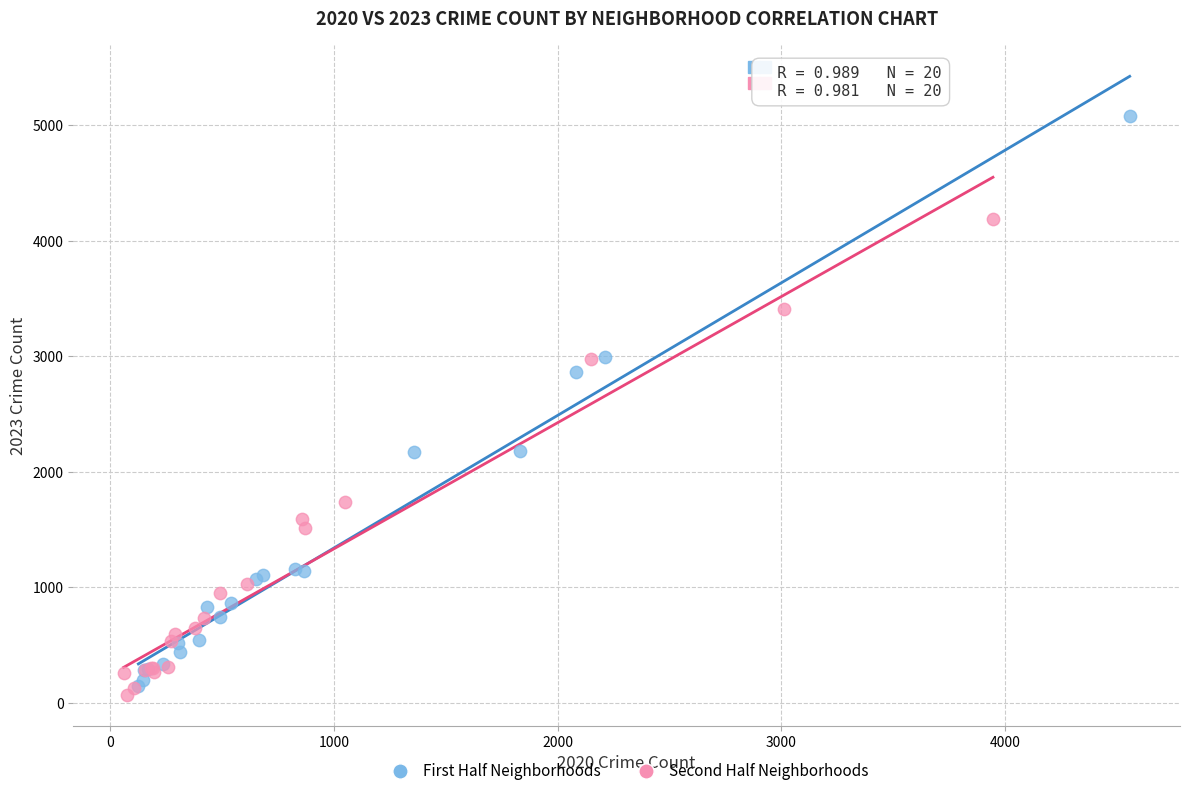

Which series contains the highest Y value?

First Half Neighborhoods